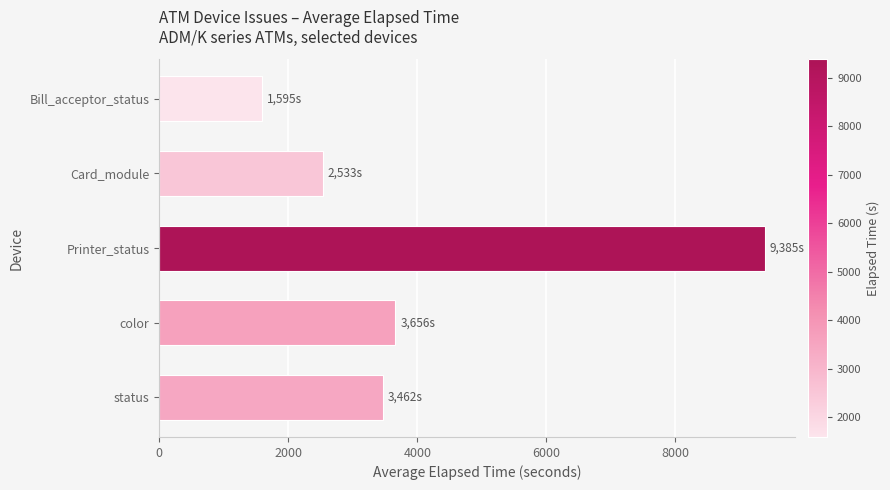

What is the approximate value at color?

3656.0